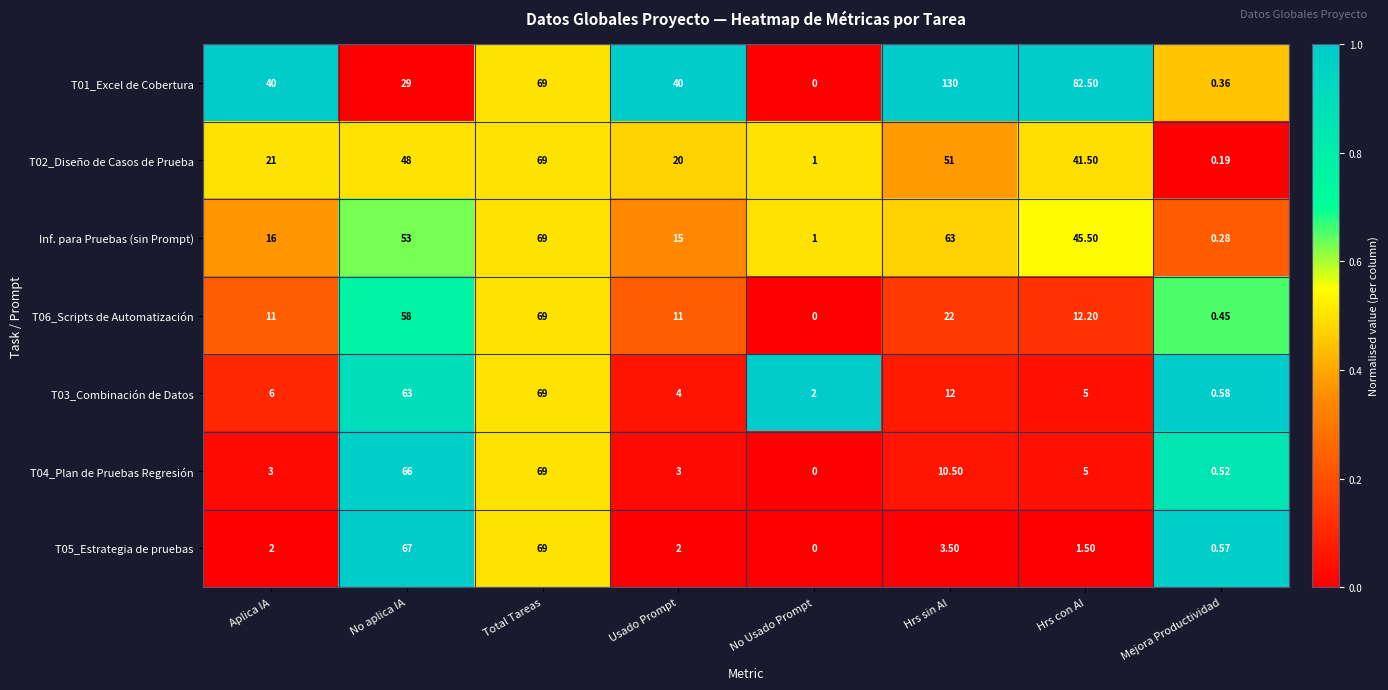

How many categories are shown in the chart?

8